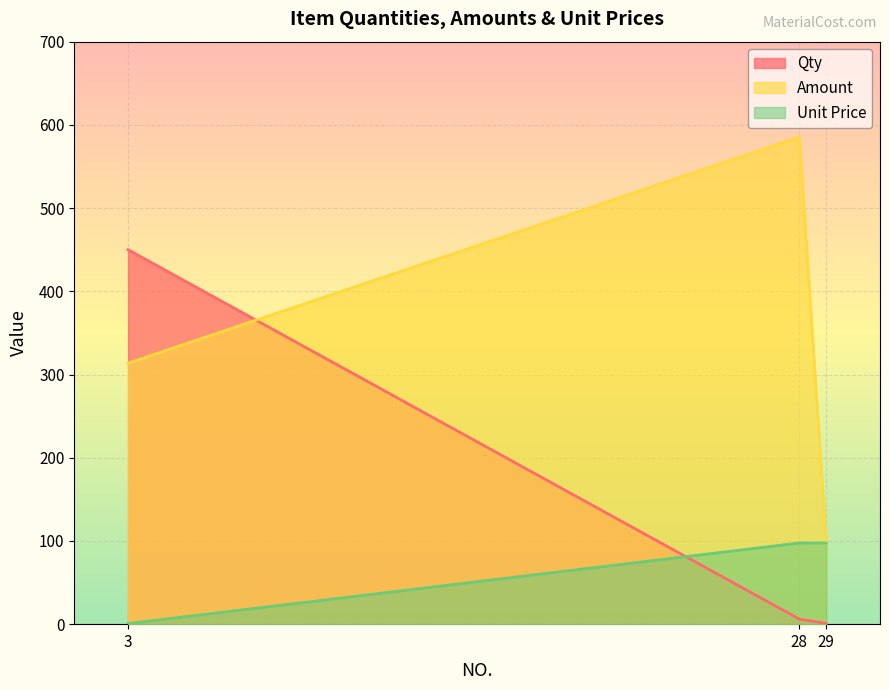

What value does the Amount series have at 29?

97.6